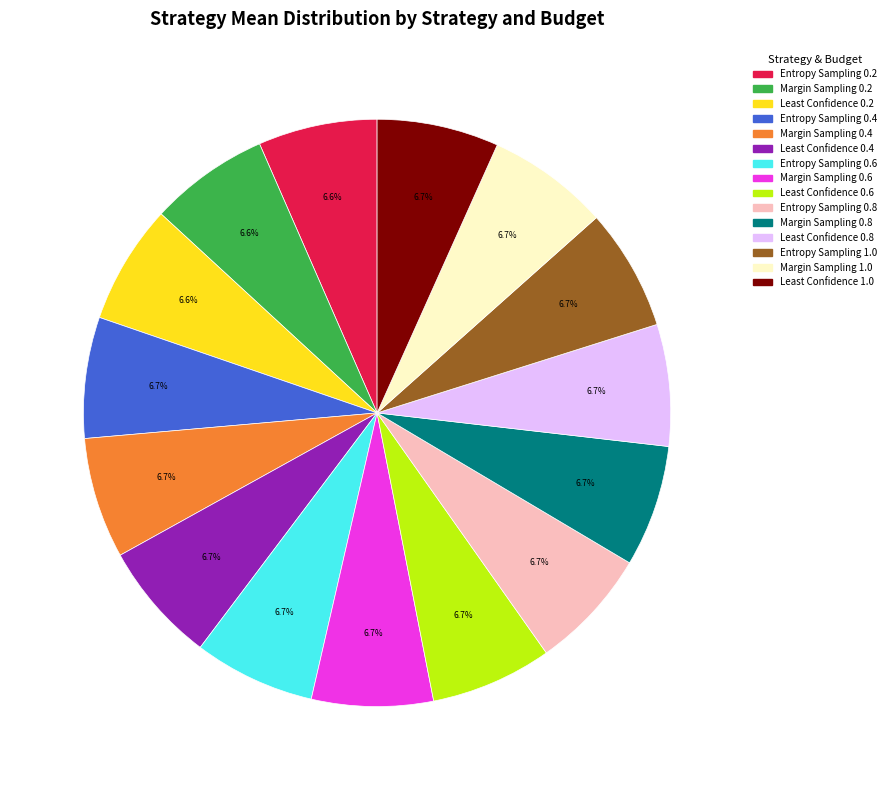

Count the number of slices in the pie.

15